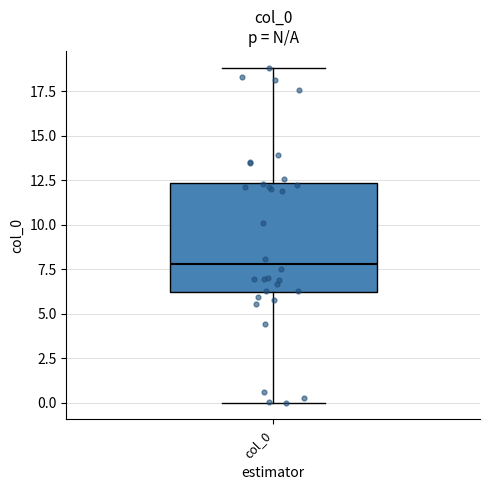

Transcribe this box plot: give where the median line is, the range the box spans, and where the two whiskers end, as read against the y-axis. The values are not printed on the chart, so give them approximately, as read against the axis.

median 8.0, box 6.0 to 12.5, whiskers 0.0 to 19.0